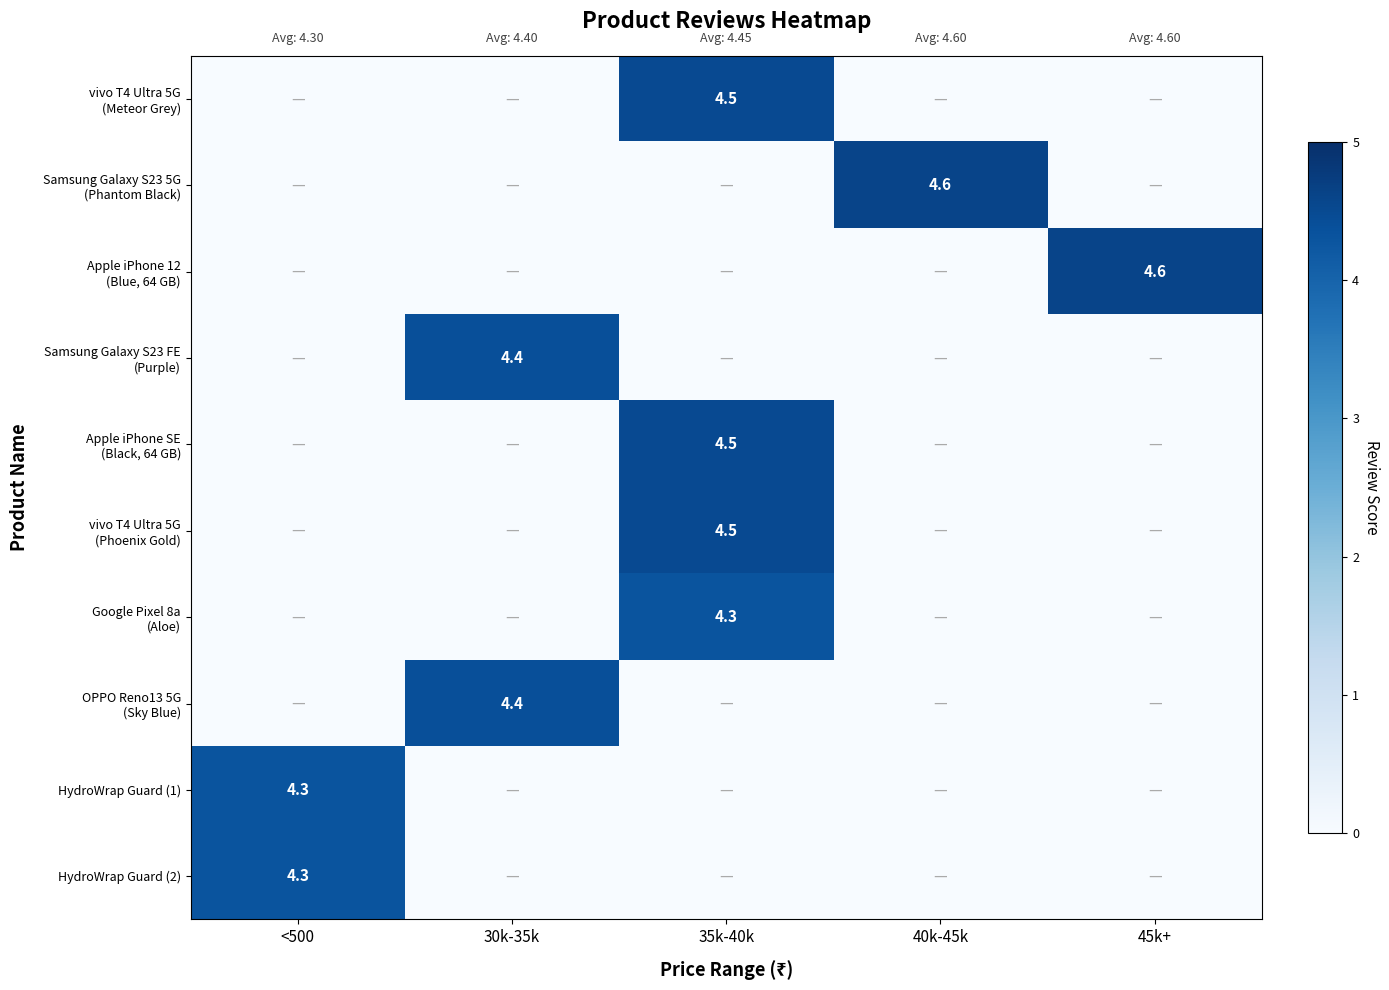

How many distinct data groups are displayed?

10